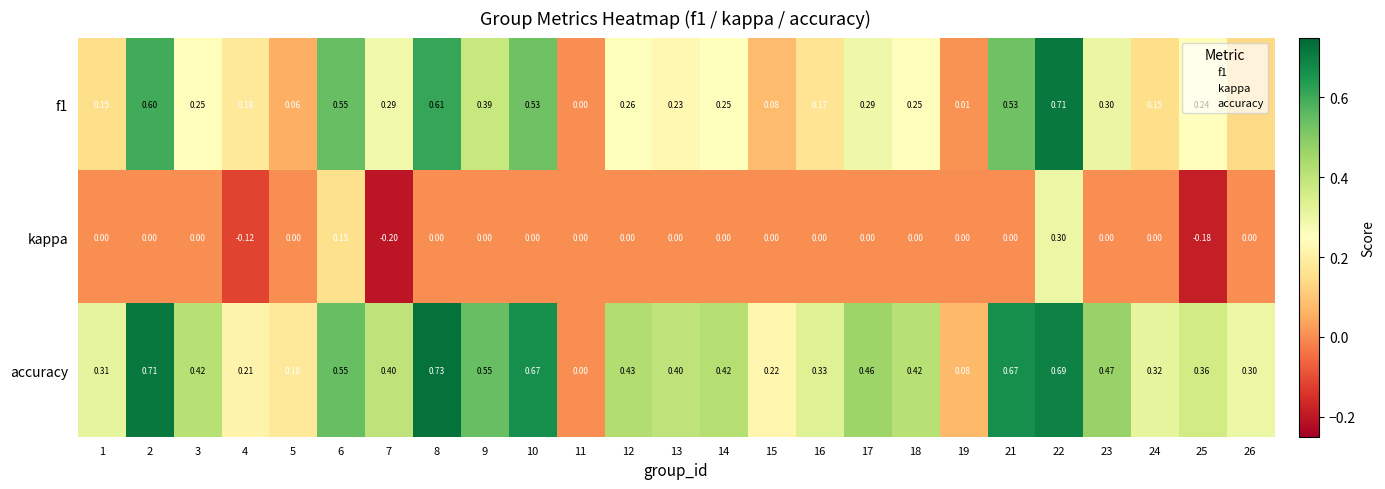

Which series has the largest total across all categories?

accuracy